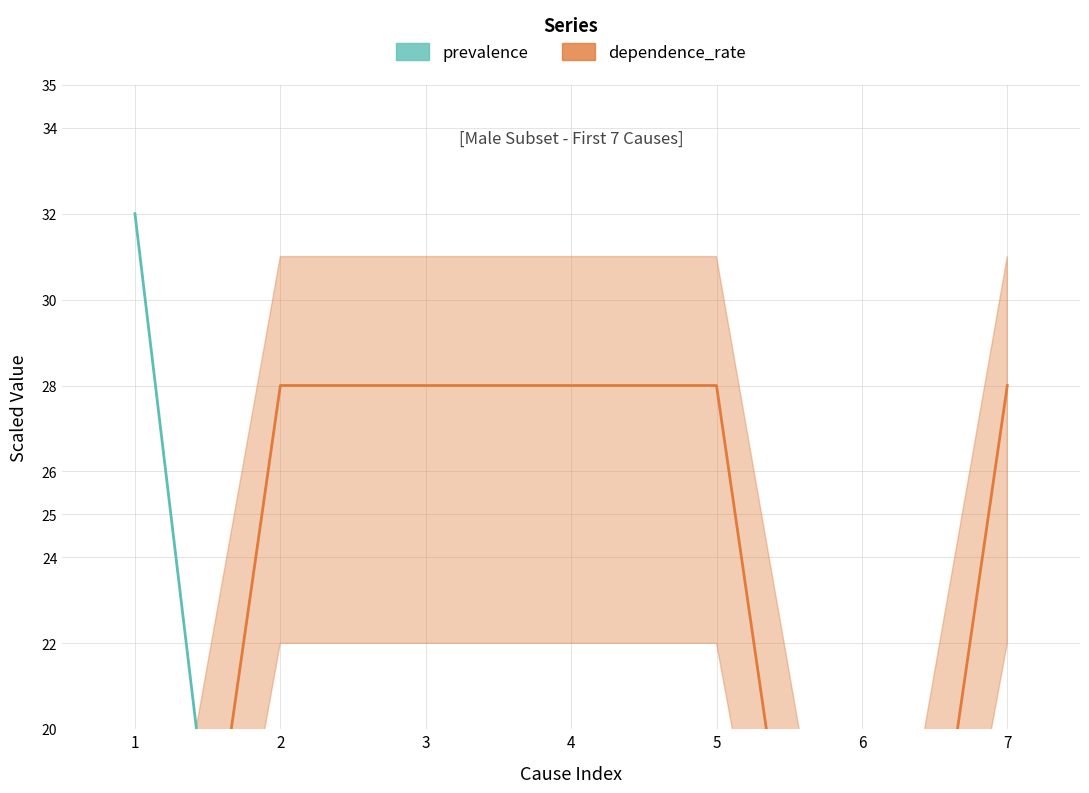

Which has a higher value, 7 or 4?

4